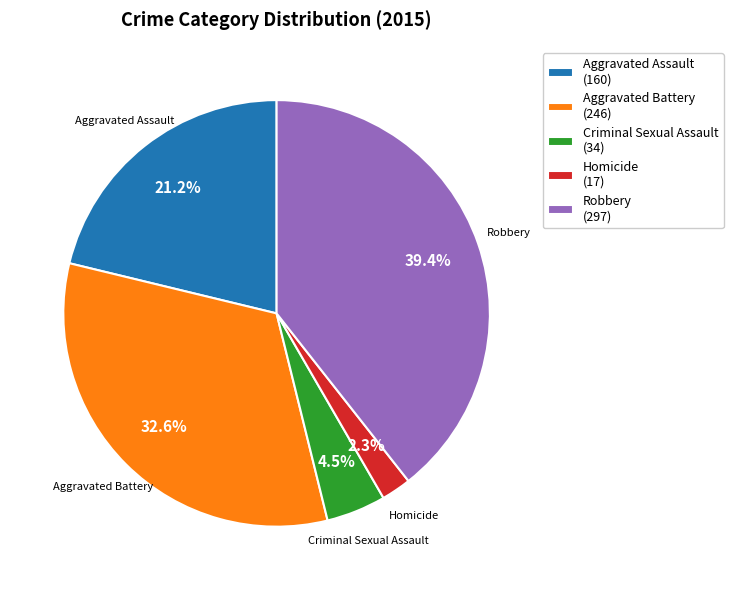

What portion of the pie excludes Robbery?

60.6%